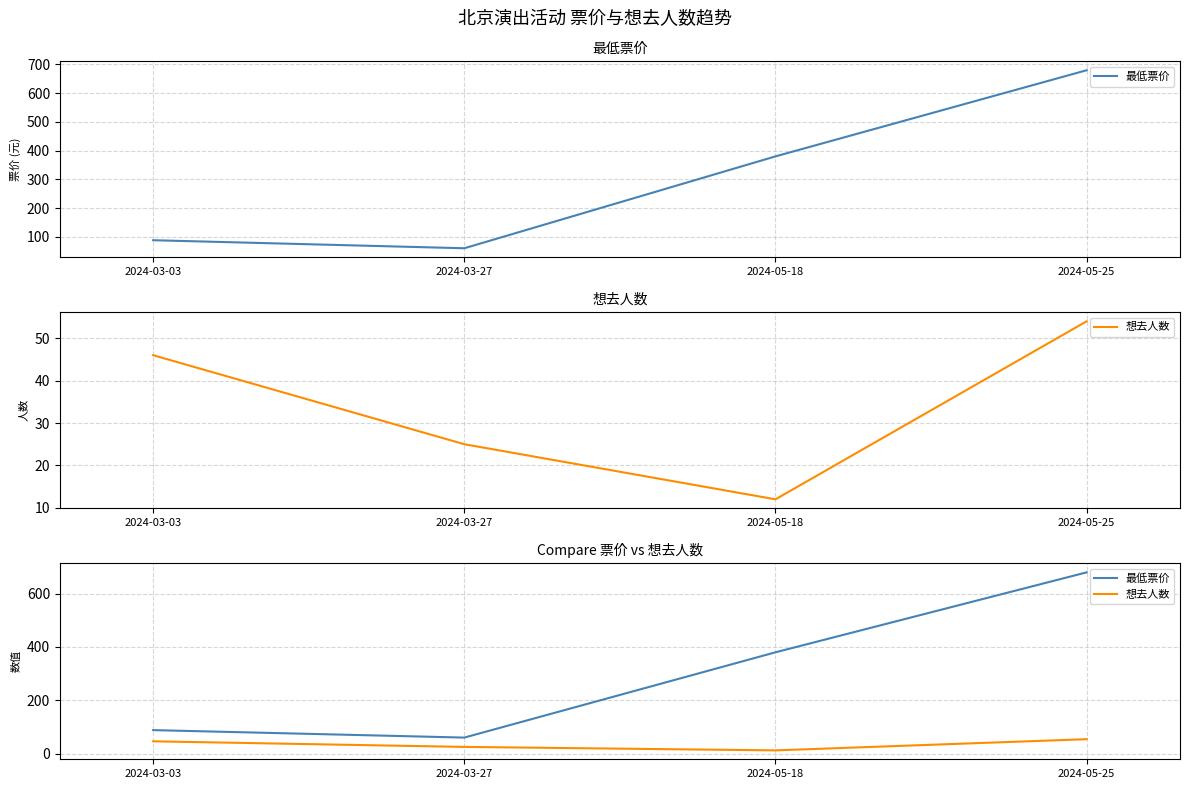

Between 2024-03-03 and 2024-05-25, which series saw the biggest shift?

最低票价